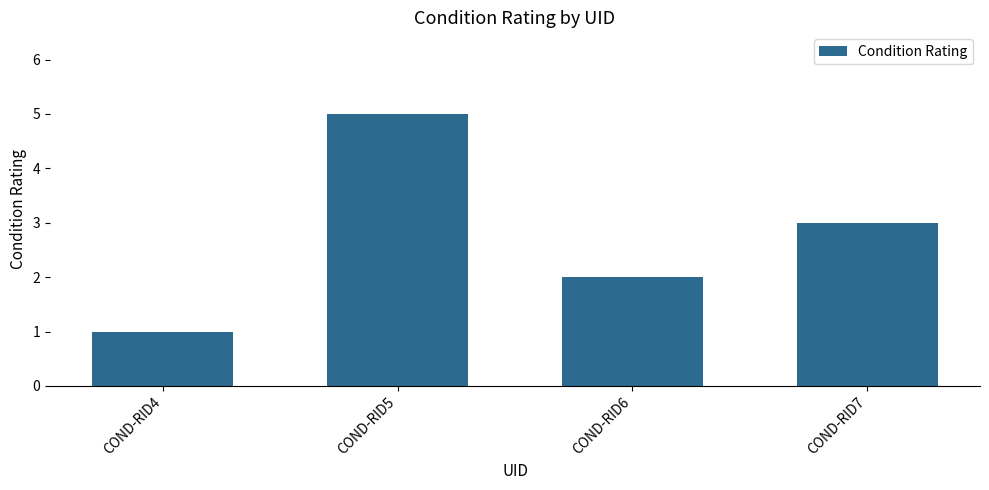

Where does the data first go above 3?

COND-RID5